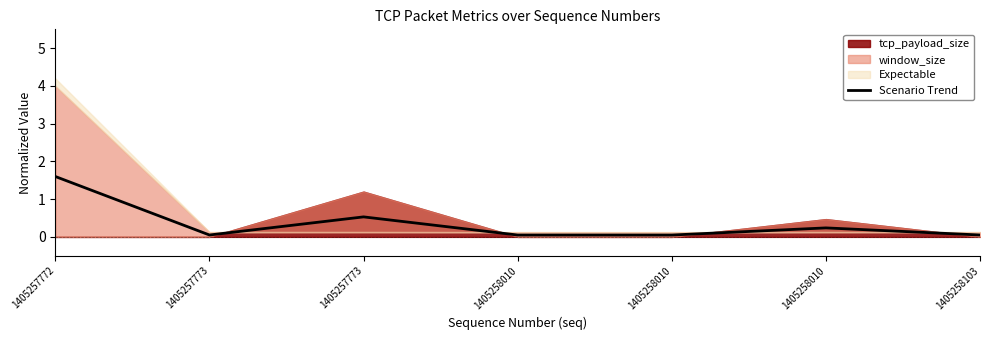

Rank the categories by value from lowest to highest.

1405258010, 1405258010, 1405258103, 1405257773, 1405258010, 1405257773, 1405257772